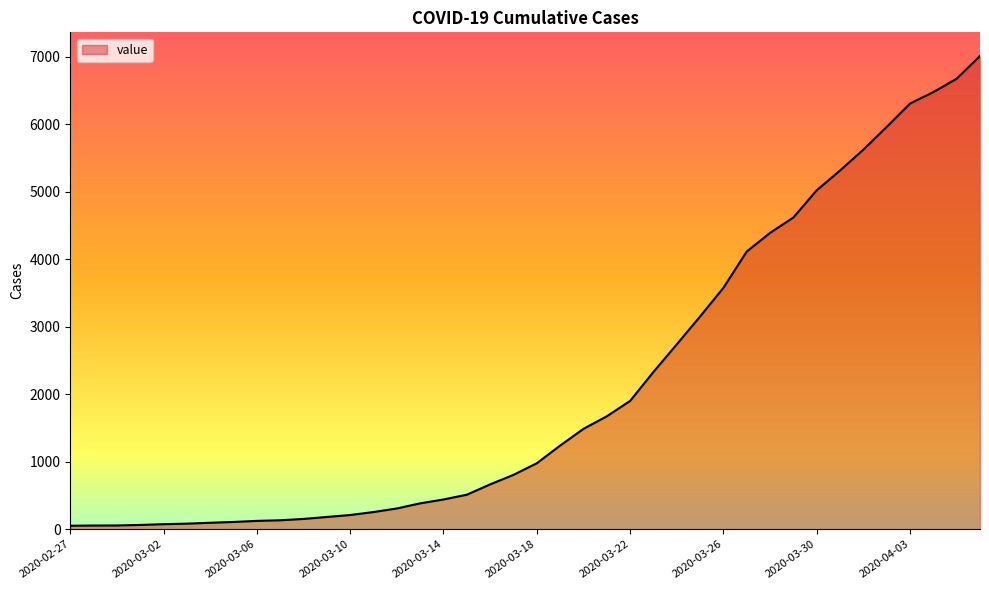

What is the difference between the maximum and minimum values?

6961